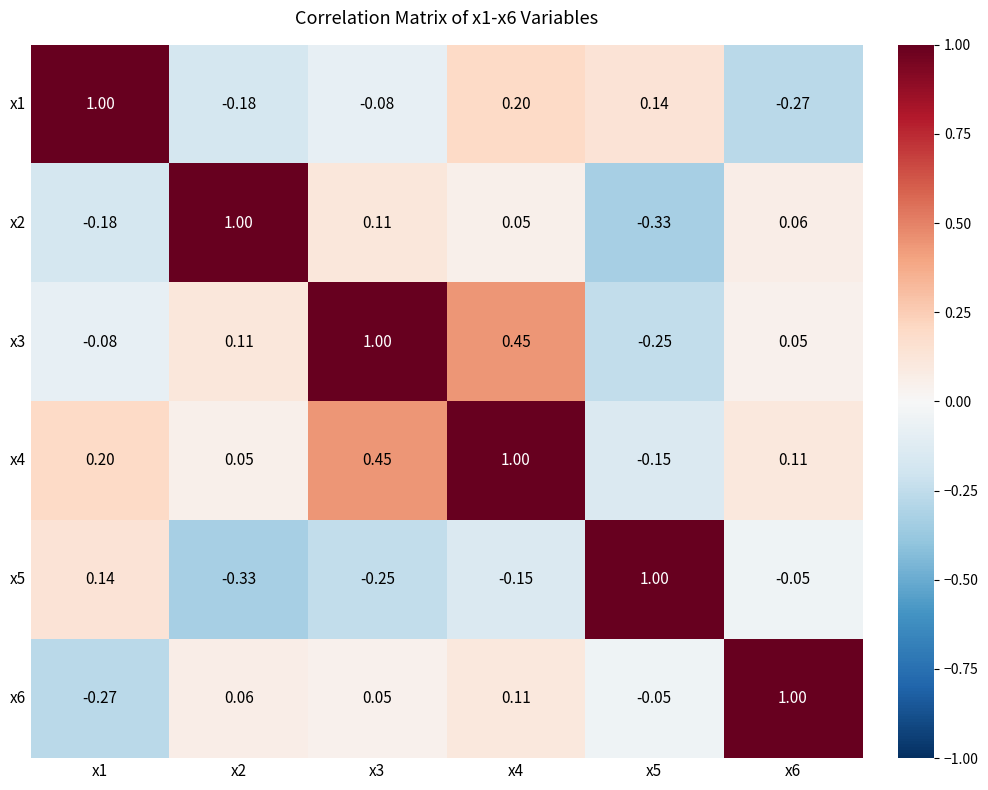

Is the value of x3 at x2 greater than the value of x2 at x5?

Yes